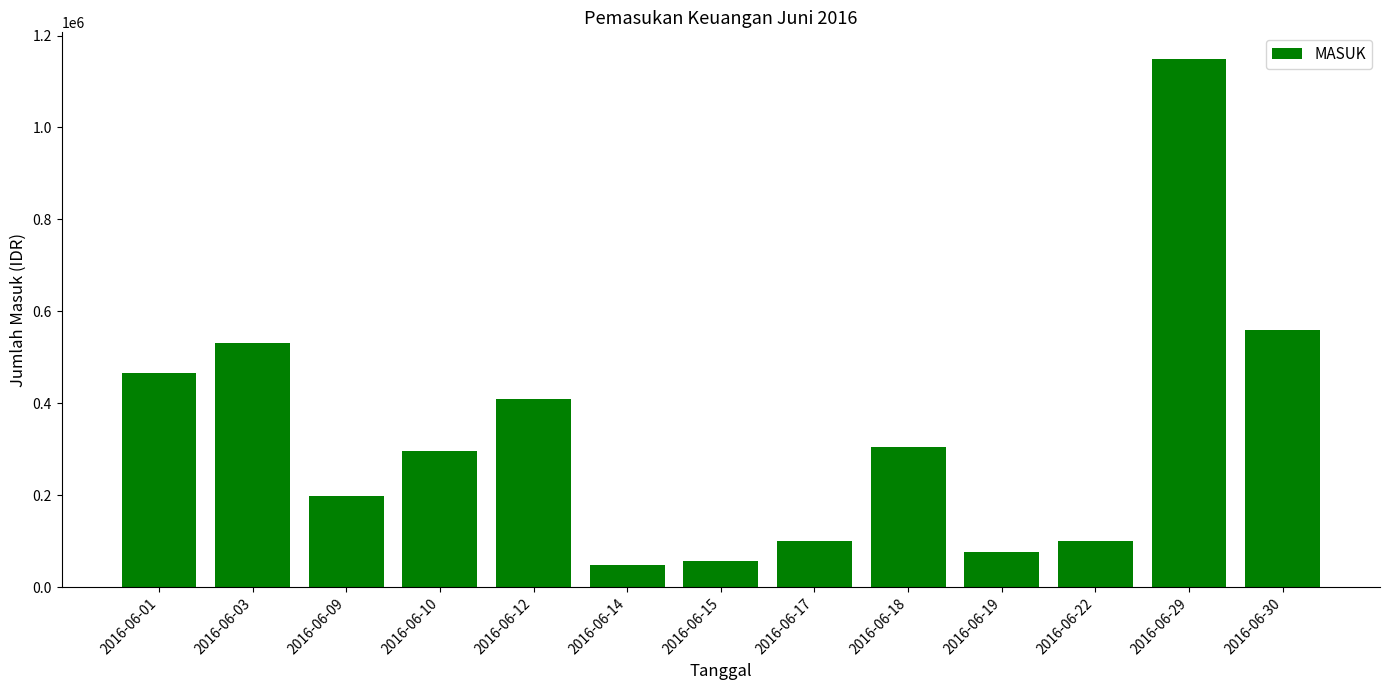

Approximately how many times larger is the value at 2016-06-03 compared to 2016-06-09?

2.7